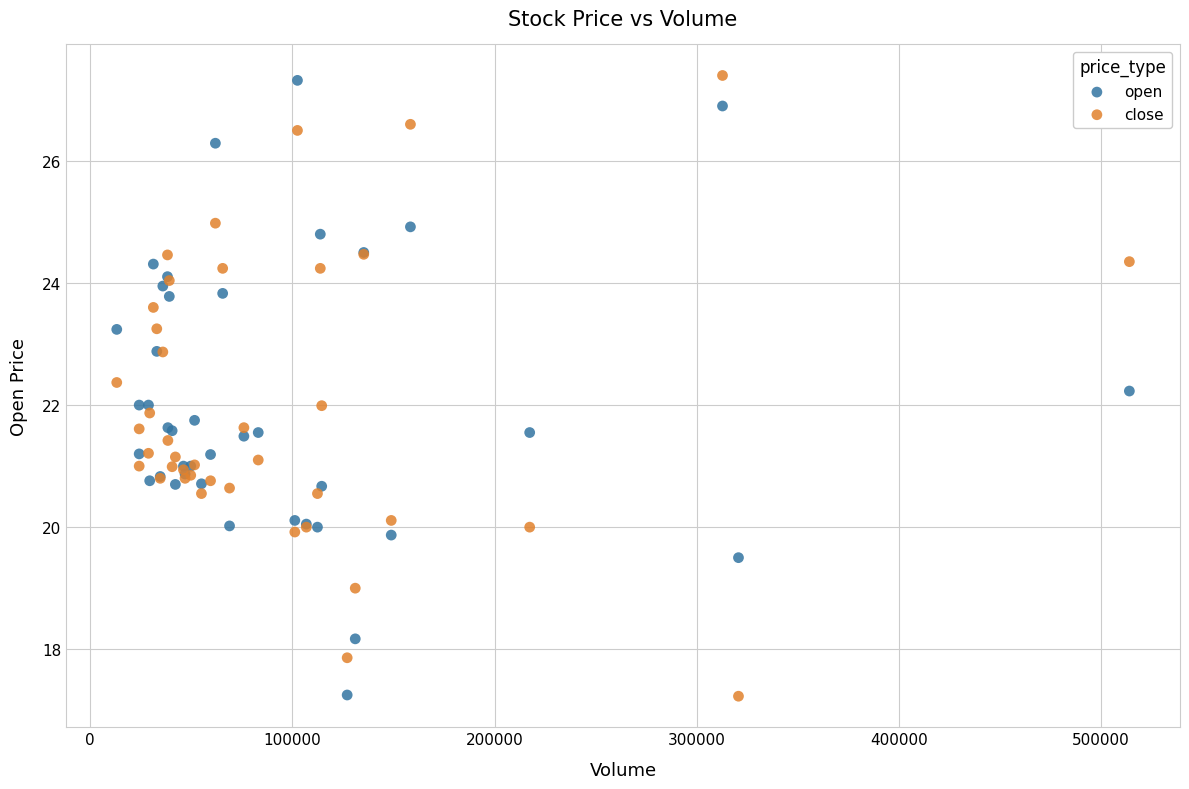

Which series has the largest Y range (max minus min)?

close